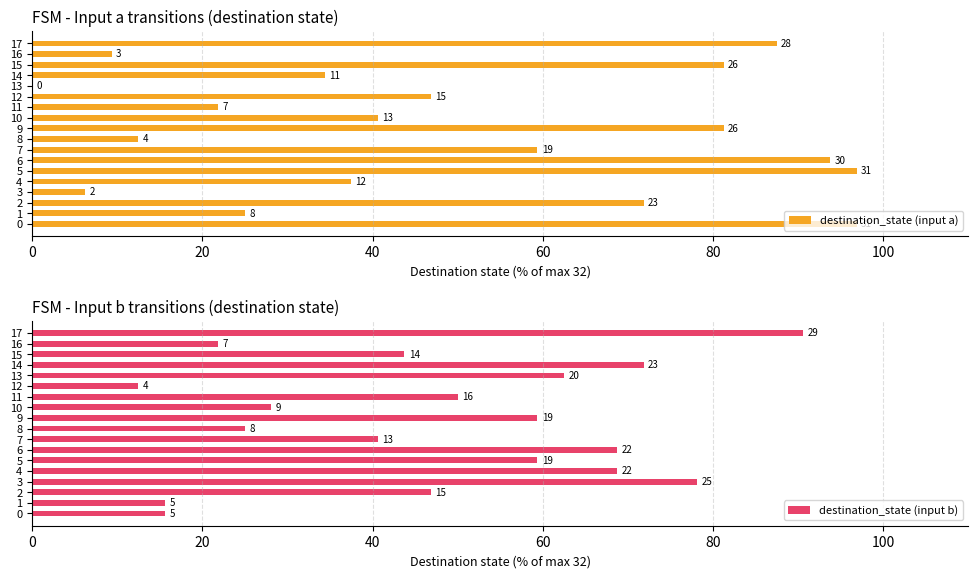

What is the value of the destination_state (input a) bar at the 15th from the left?

34.4